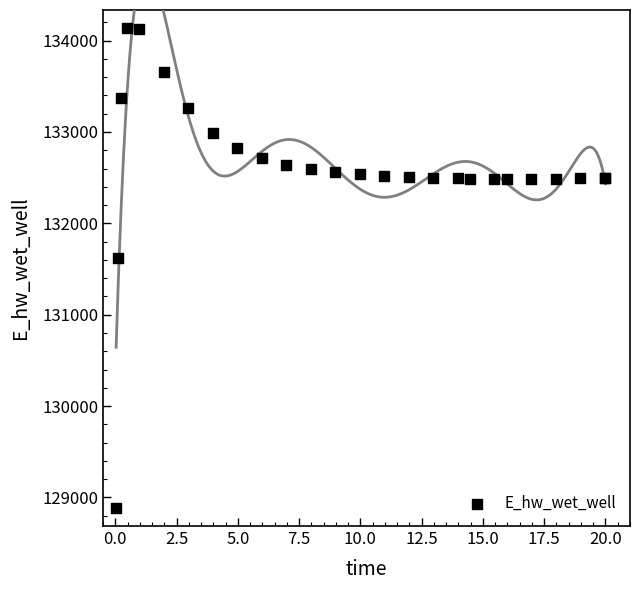

What Y value in the scatter plot is closest to 131511?

131624.1